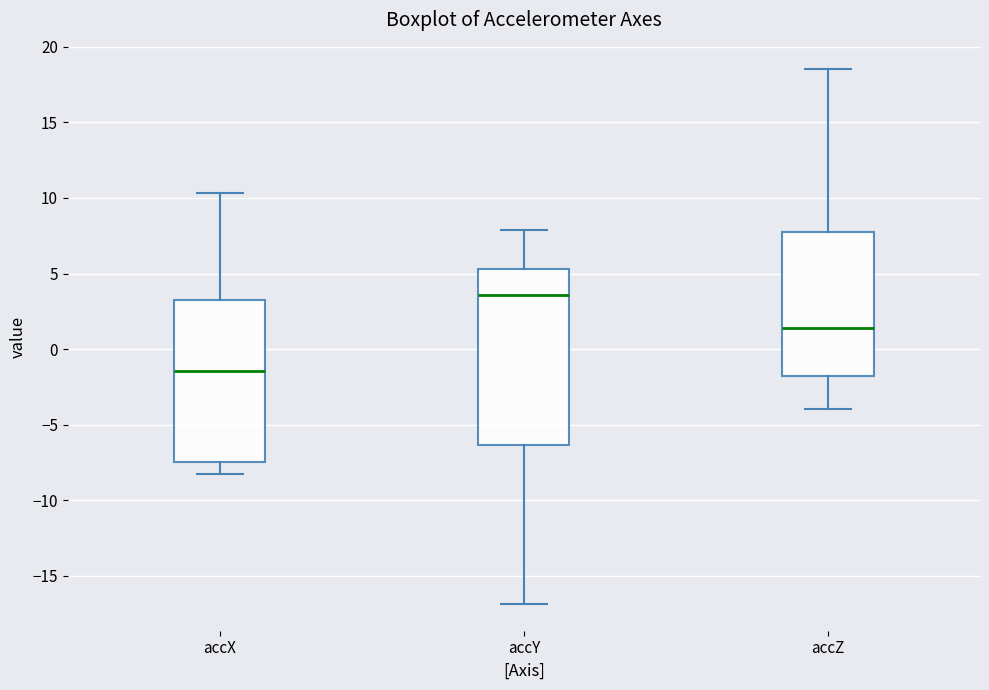

Comparing the boxes themselves (not the whiskers), which one is the tallest?

accY